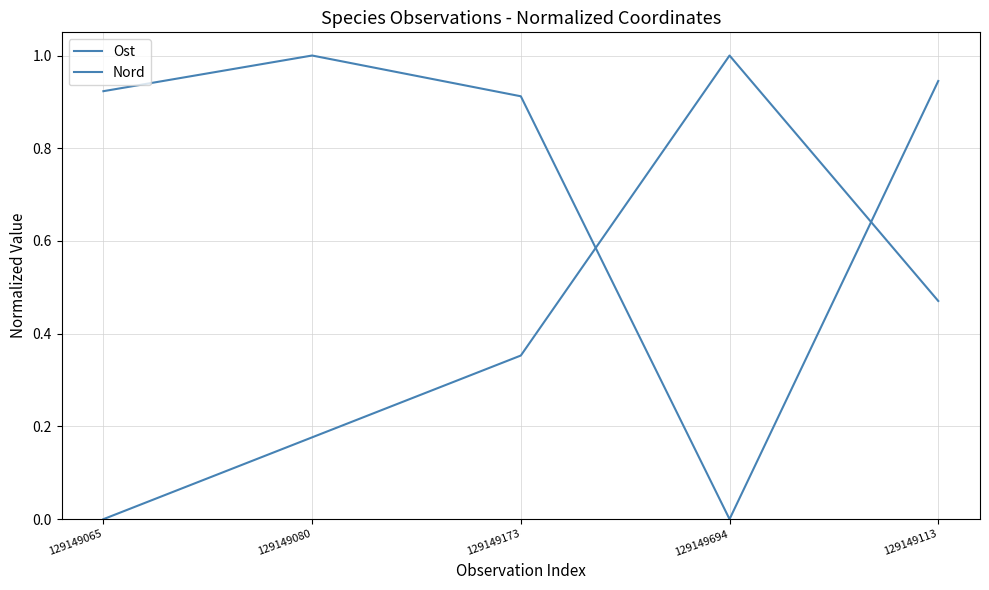

How many lines are shown in the chart?

2